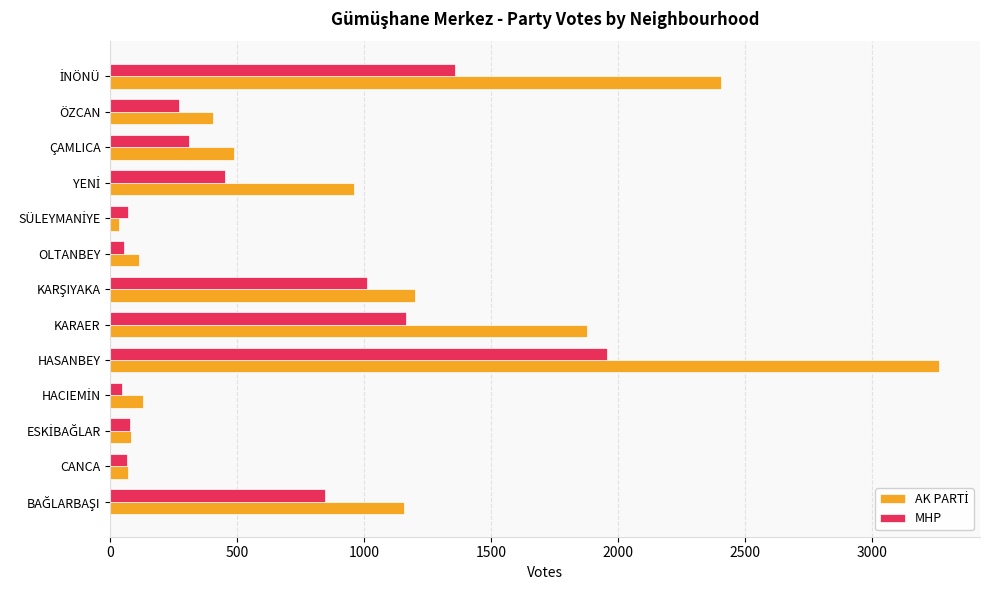

Which label corresponds to the largest value in the chart?

HASANBEY